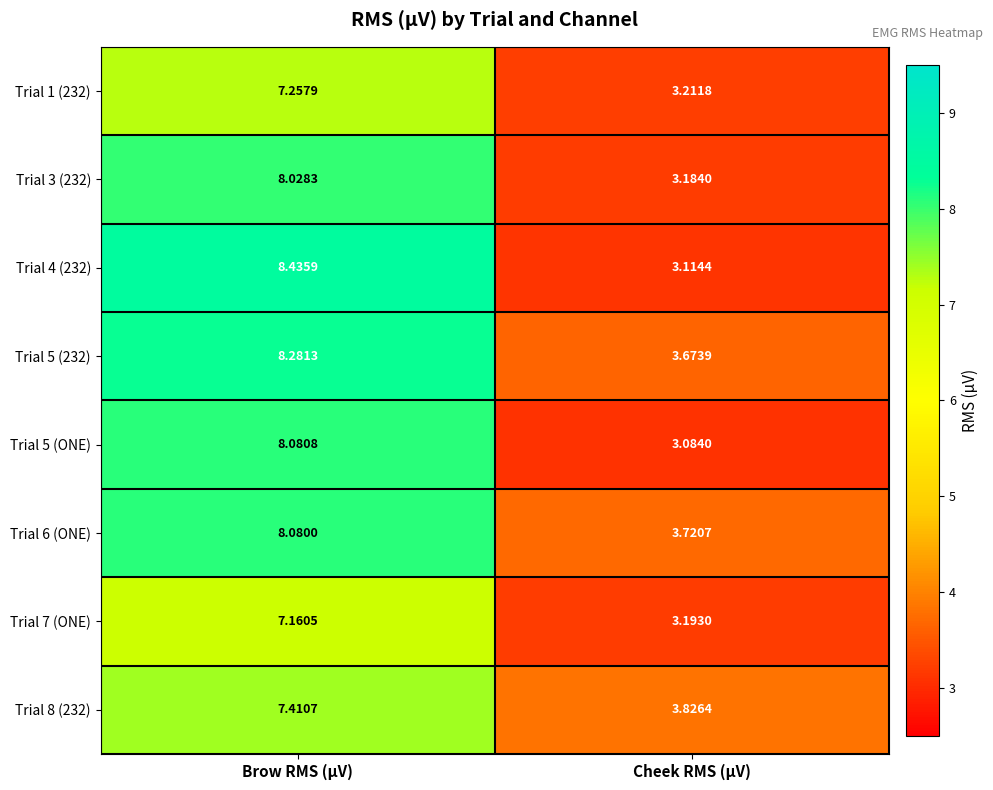

At which category does the chart reach its minimum across all series?

Cheek RMS (µV)